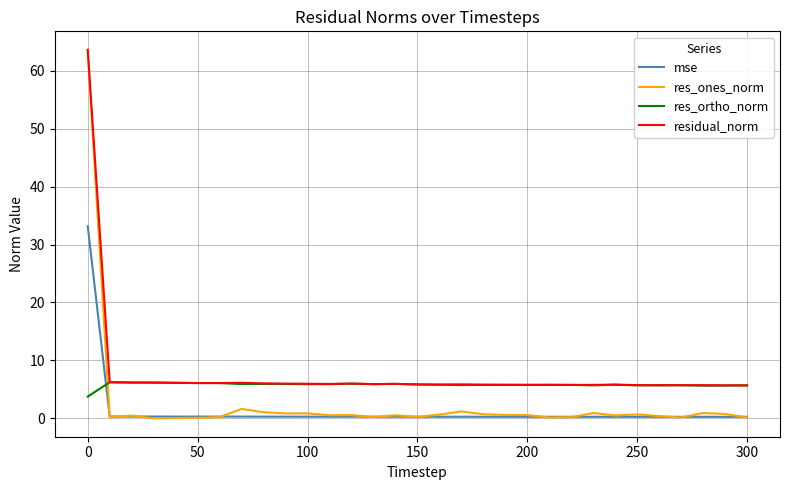

Which series has the widest spread of values?

res_ones_norm